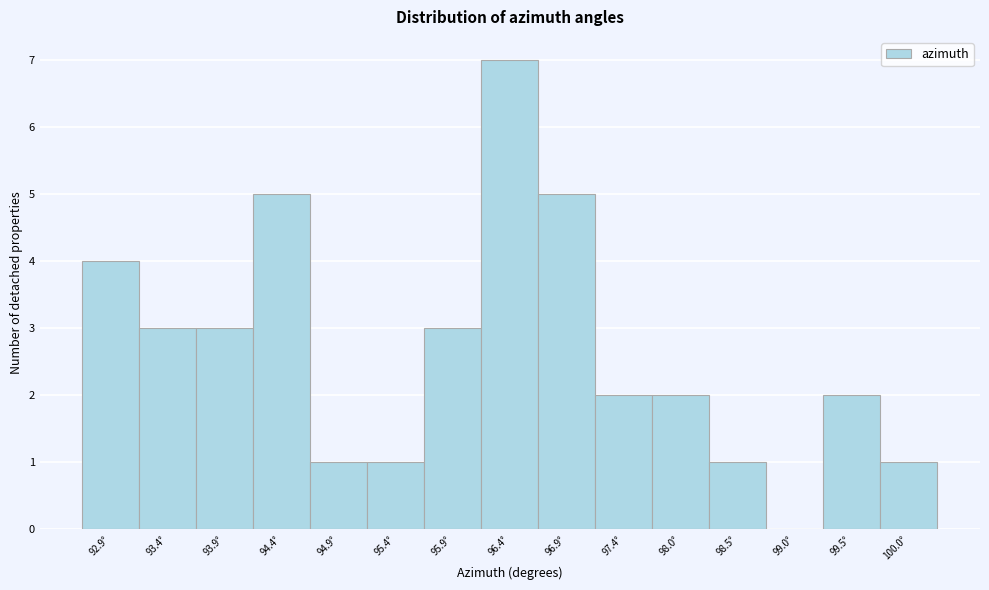

Reading left to right, what are all the values shown in this chart?

92.9°=4	93.4°=3	93.9°=3	94.4°=5	94.9°=1	95.4°=1	95.9°=3	96.4°=7	96.9°=5	97.4°=2	98.0°=2	98.5°=1	99.0°=0	99.5°=2	100.0°=1